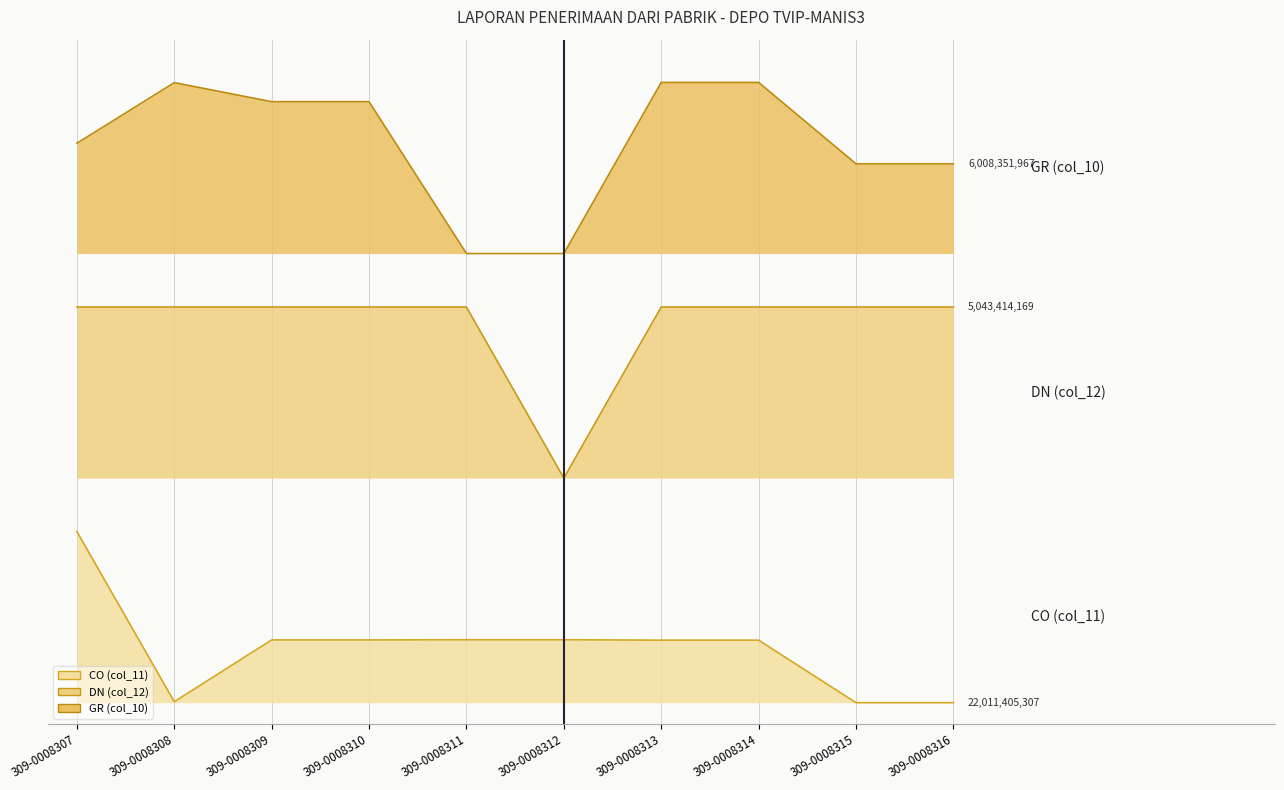

Reading right to left, extract all data points from this chart.

CO (col_11): 0.0	0.0	0.3	0.3	0.3	0.3	0.3	0.3	0.0	0.8
DN (col_12): 1.9	1.8	1.8	1.8	1.1	1.8	1.8	1.8	1.8	1.8
GR (col_10): 2.5	2.5	2.9	2.9	2.1	2.1	2.8	2.8	2.9	2.6